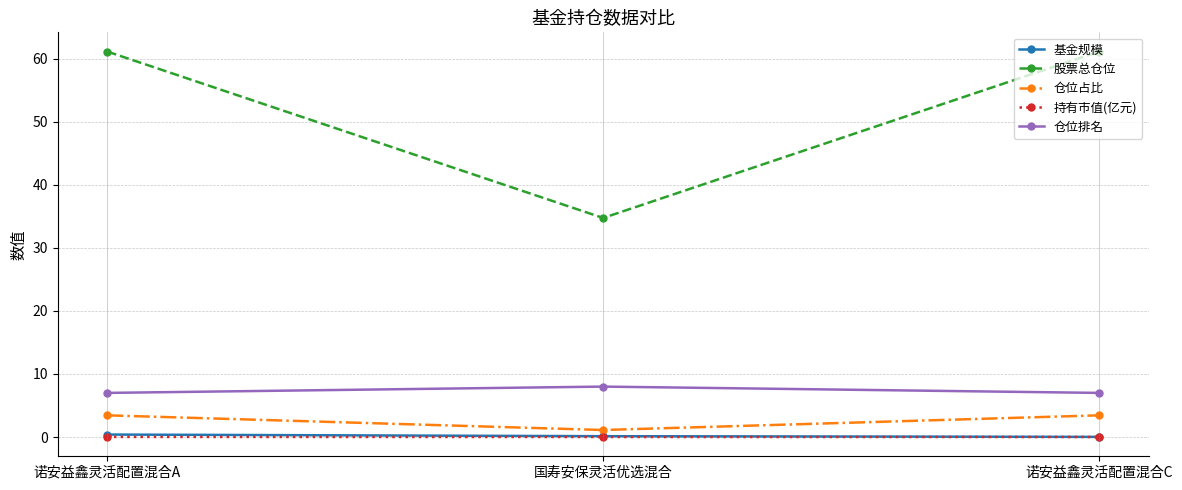

What are all the series names shown in the legend?

基金规模, 股票总仓位, 仓位占比, 持有市值(亿元), 仓位排名